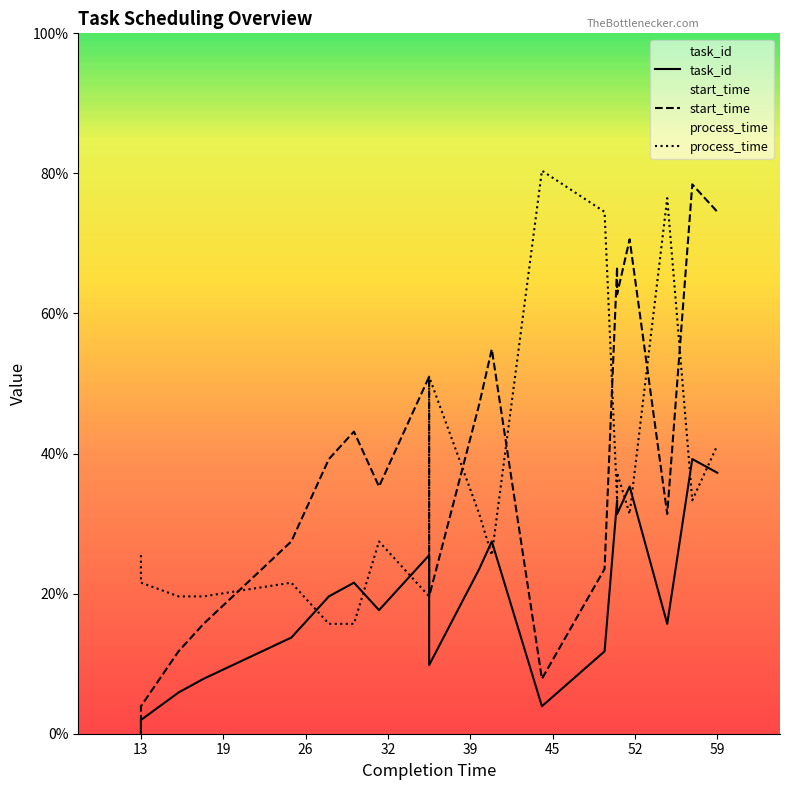

What is the sum of all task_id values?

195